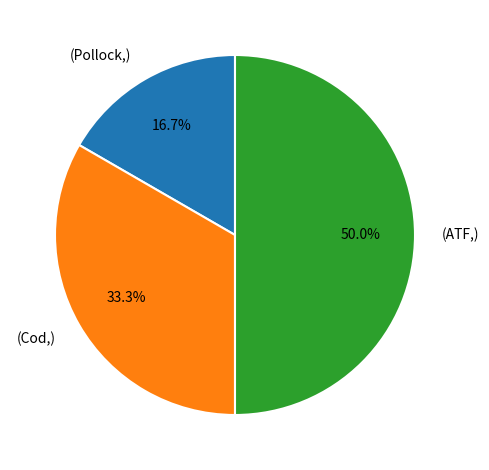

Is (Cod,) the majority of the pie?

No